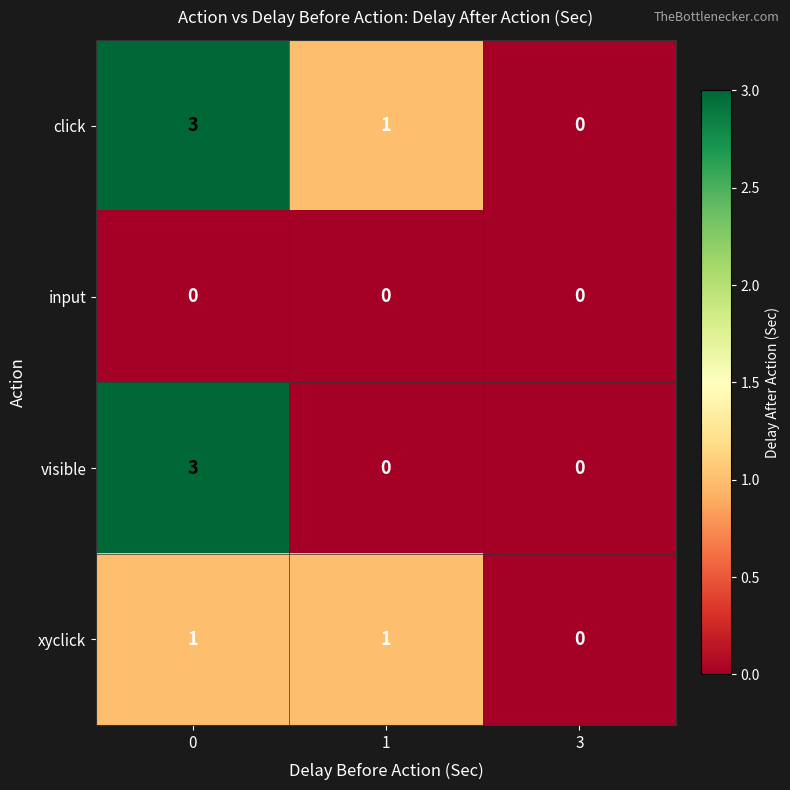

The value of xyclick at 1 is 0. True or false?

False